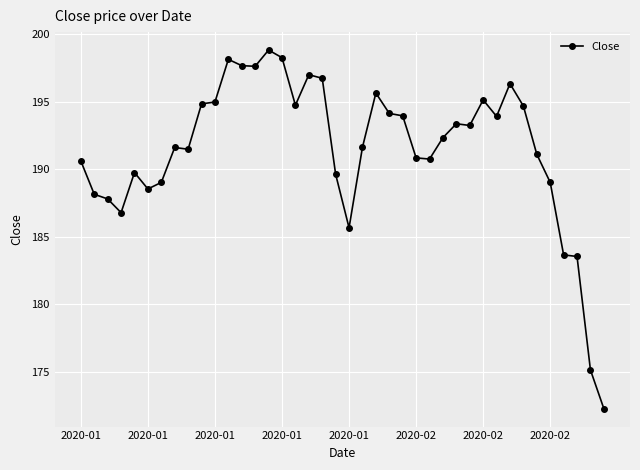

Count the number of categories in the chart.

40